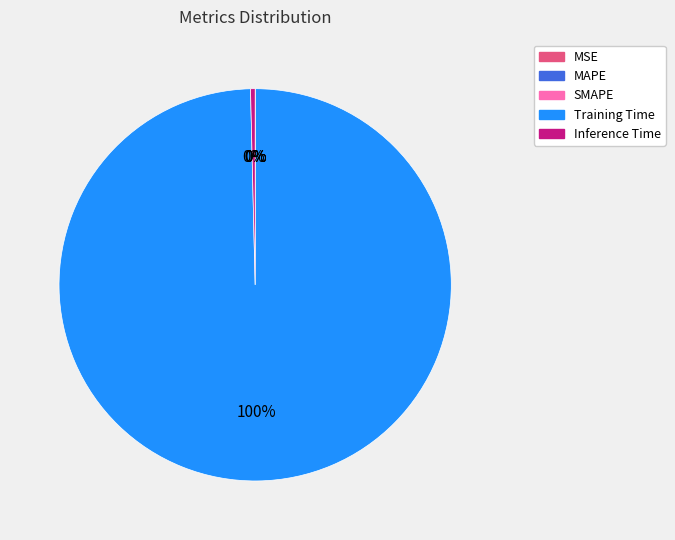

The Training Time slice represents 87% of the pie. True or false?

False